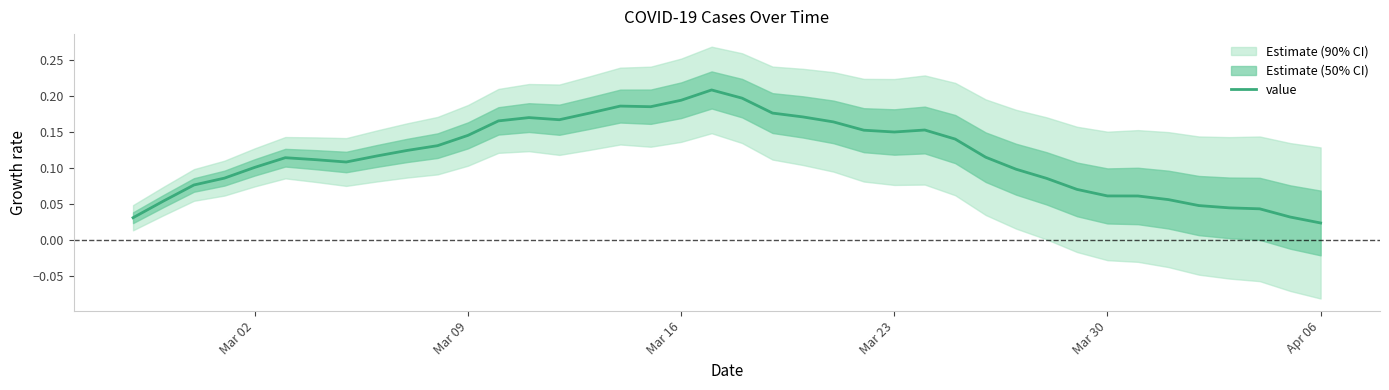

The value series shows 0.0 at Mar 30. True or false?

False